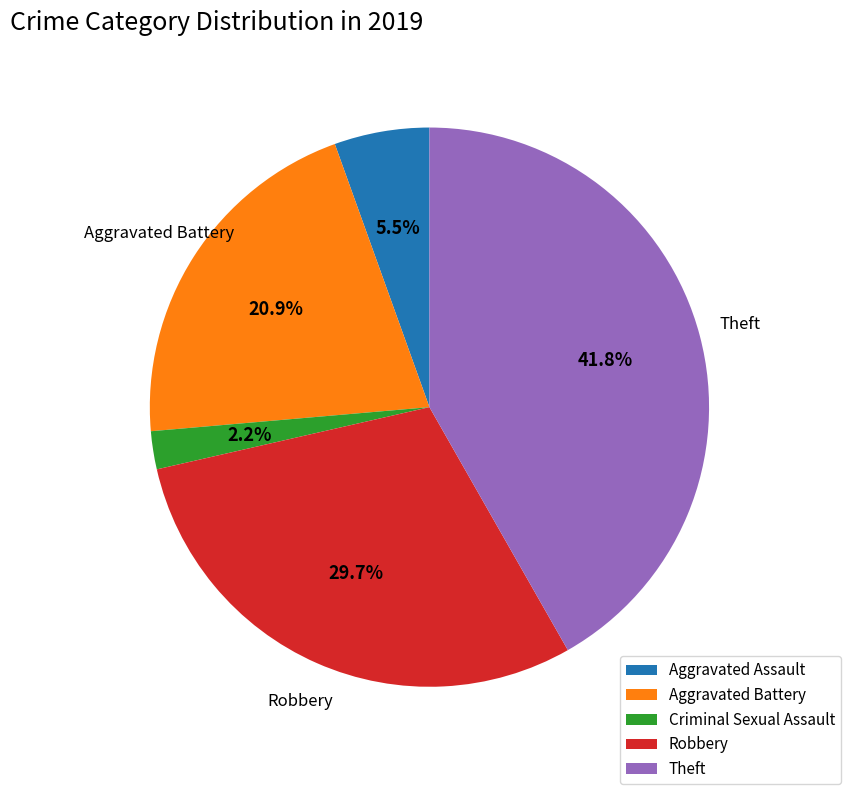

Rank the categories by value from highest to lowest.

Theft, Robbery, Aggravated Battery, Aggravated Assault, Criminal Sexual Assault